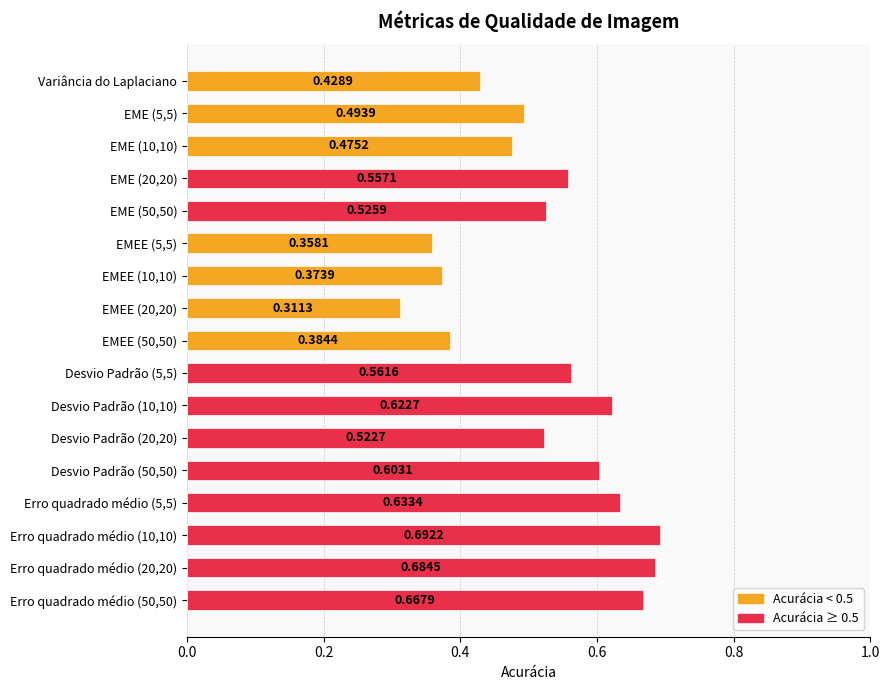

What is the change in value from Erro quadrado médio (5,5) to Erro quadrado médio (10,10)?

+0.1